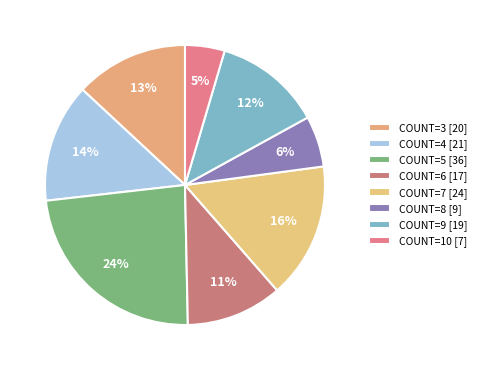

How many segments does this pie chart have?

8